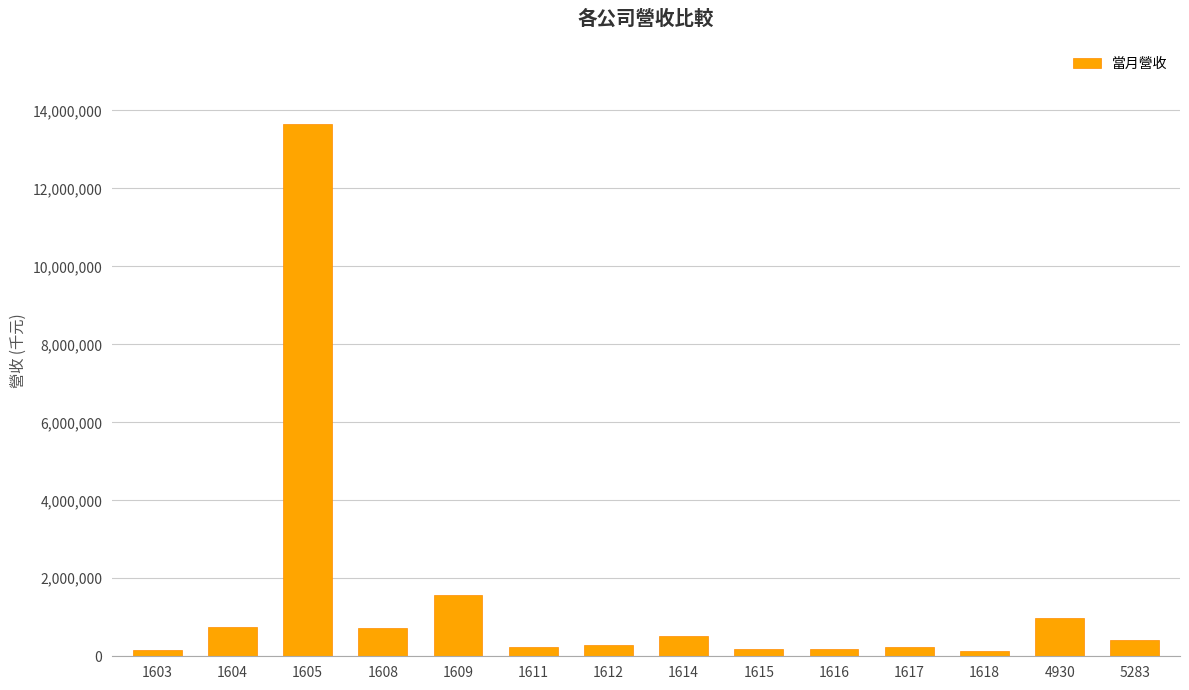

What is the maximum value shown in the chart?

13638561